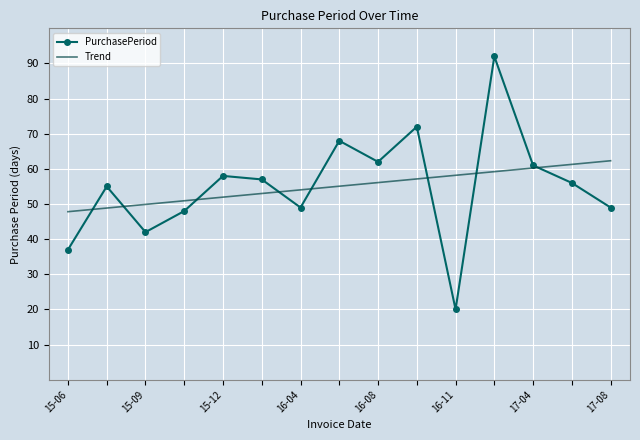

What is the lowest value of the Trend series?

47.8